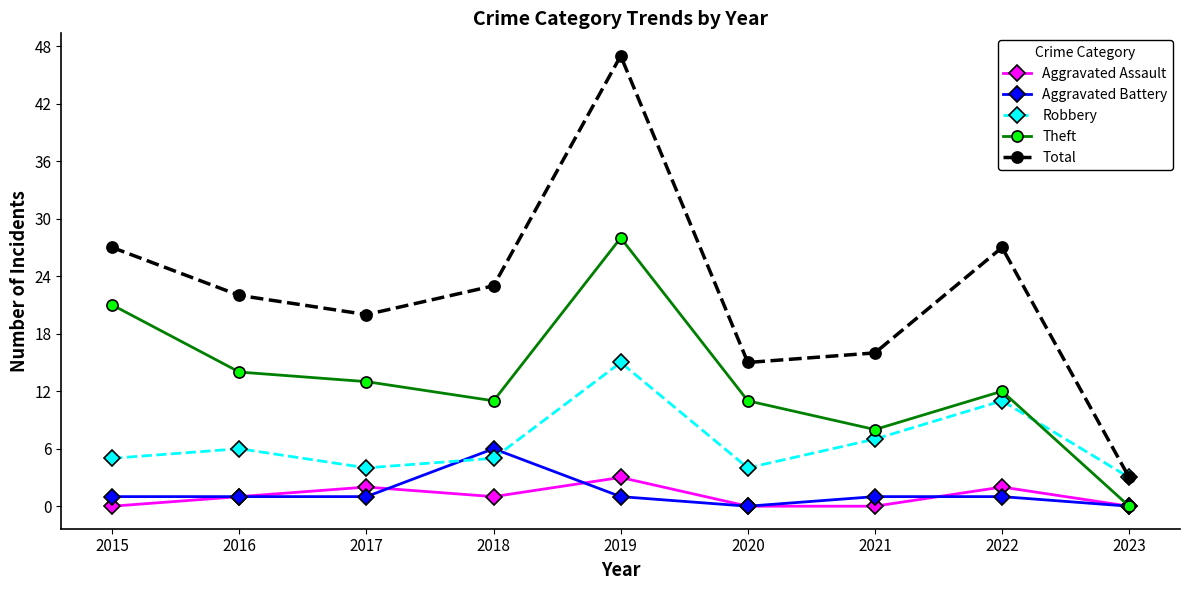

What are all the series names shown in the legend?

Aggravated Assault, Aggravated Battery, Robbery, Theft, Total